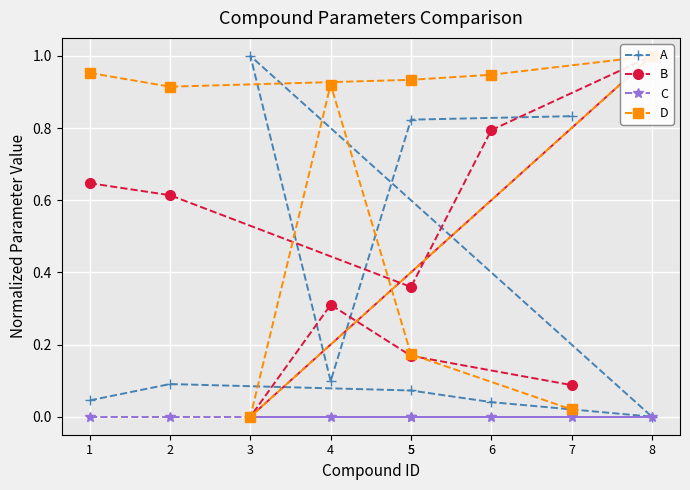

Is it true that D equals 0.3 at 2?

False